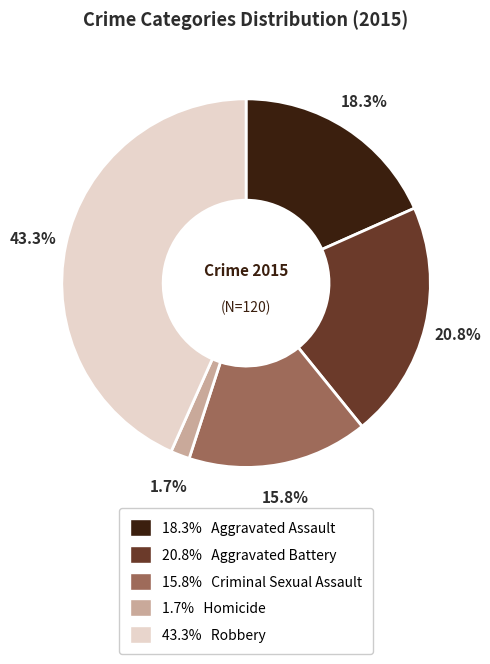

Does any single category account for the majority?

No